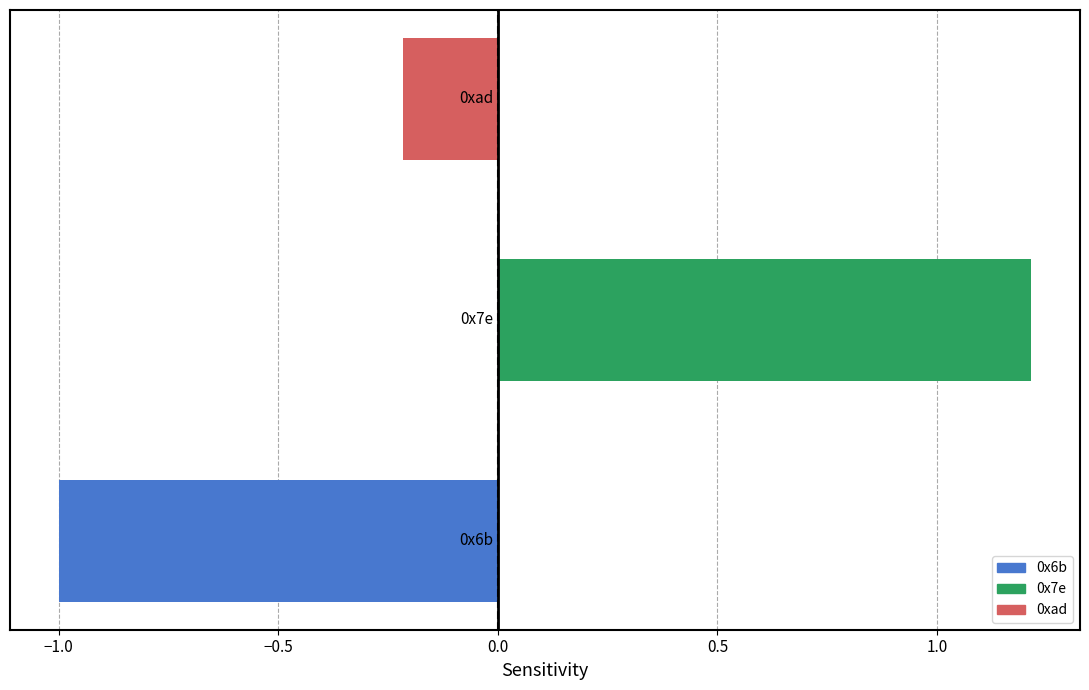

What is the difference between the maximum and minimum values?

2.2